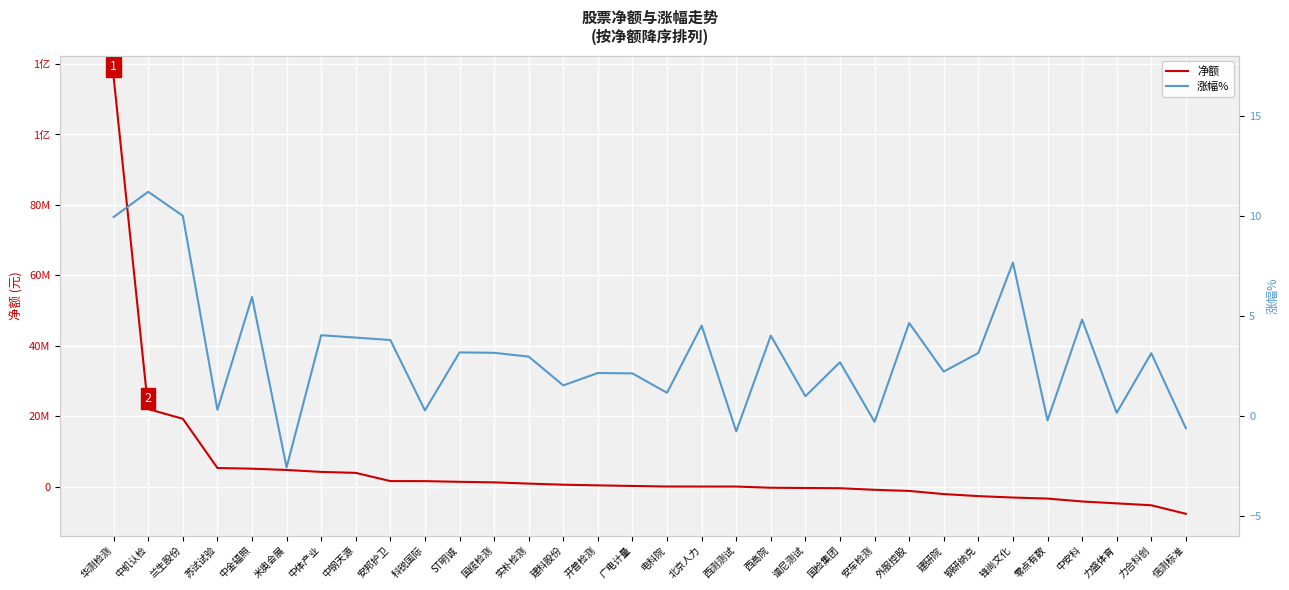

How many values in 净额 are below zero?

13